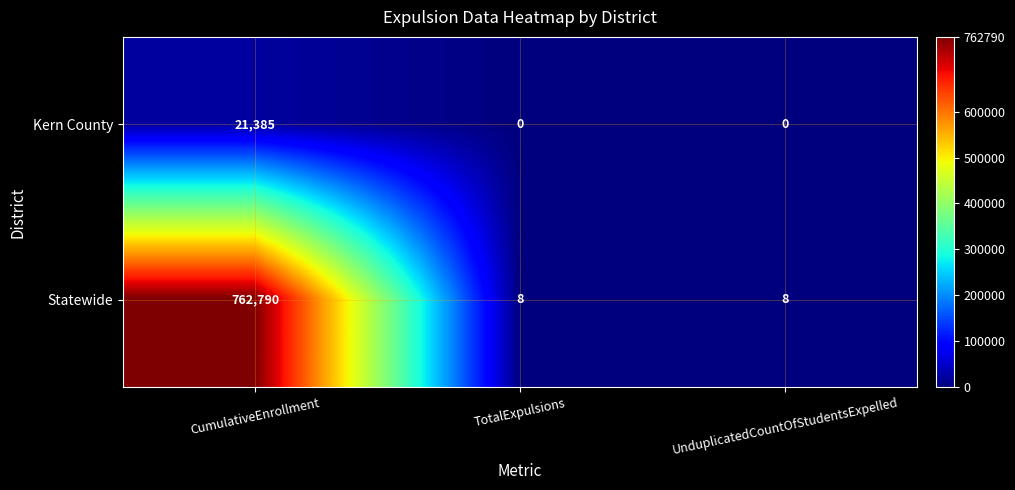

Count the Statewide values in the range 8 to 762790.

3